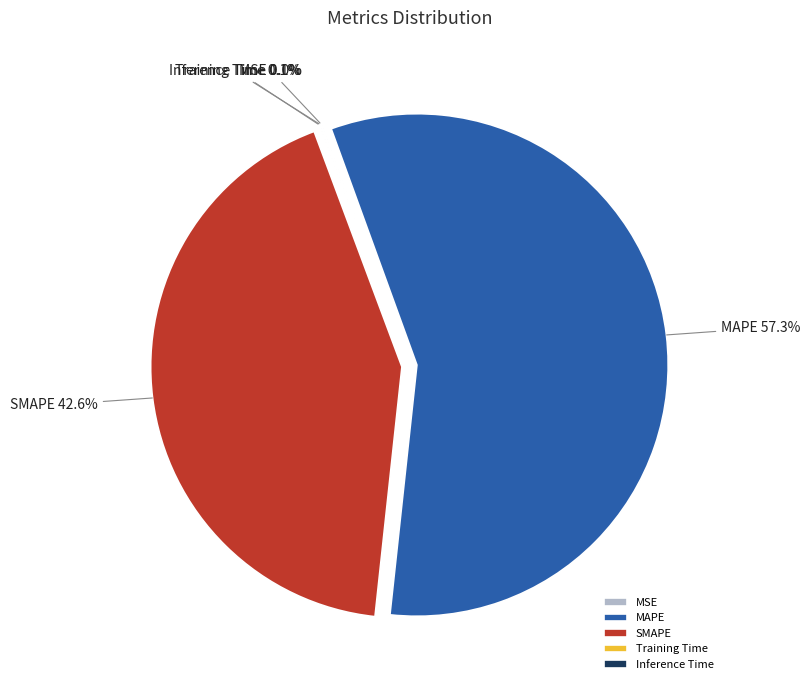

Which slice is the largest?

MAPE